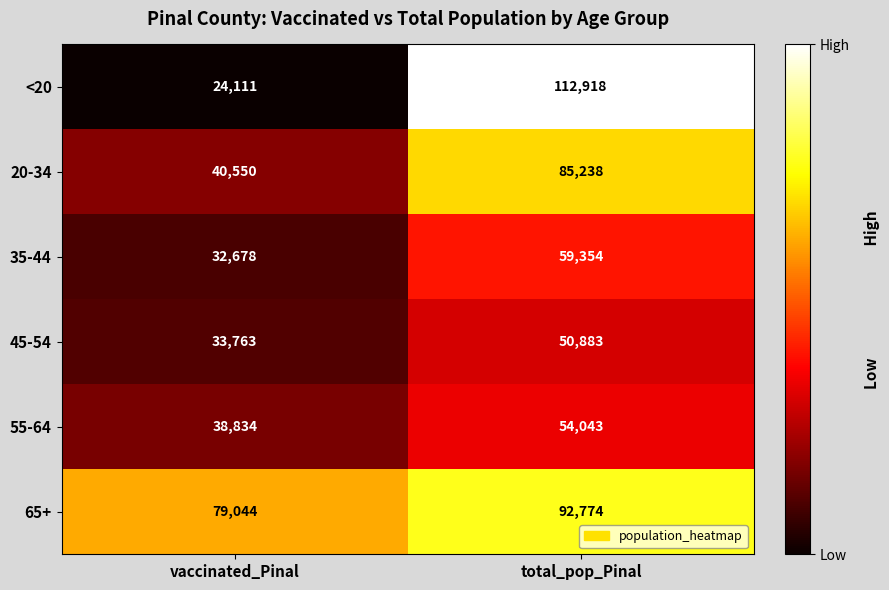

What is the difference between the <20 values at vaccinated_Pinal and total_pop_Pinal?

88807